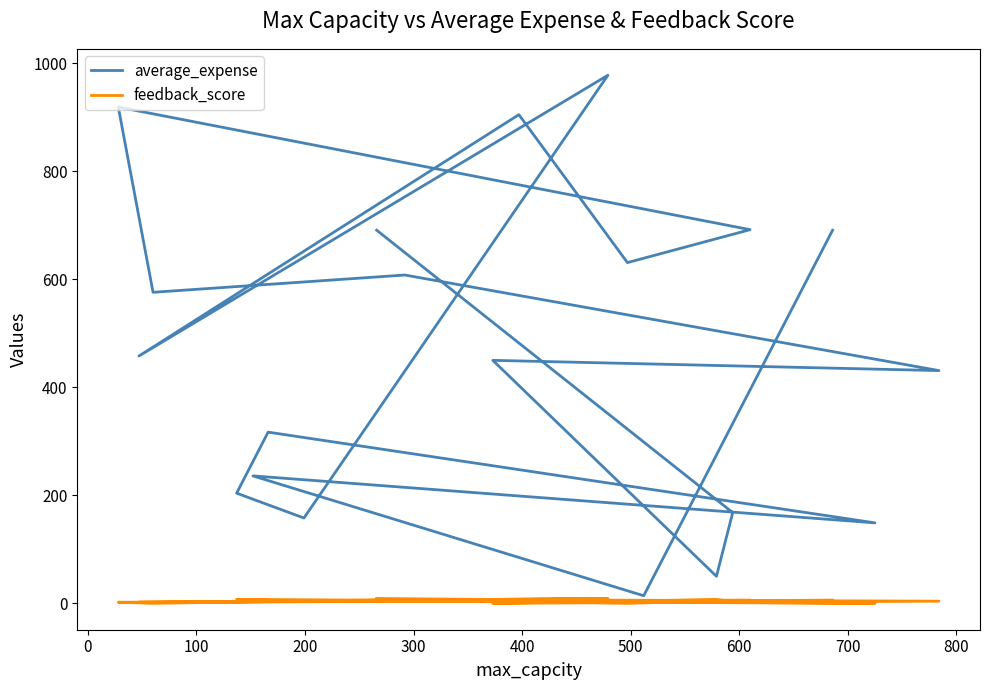

At how many categories does at least one series exceed 866?

3